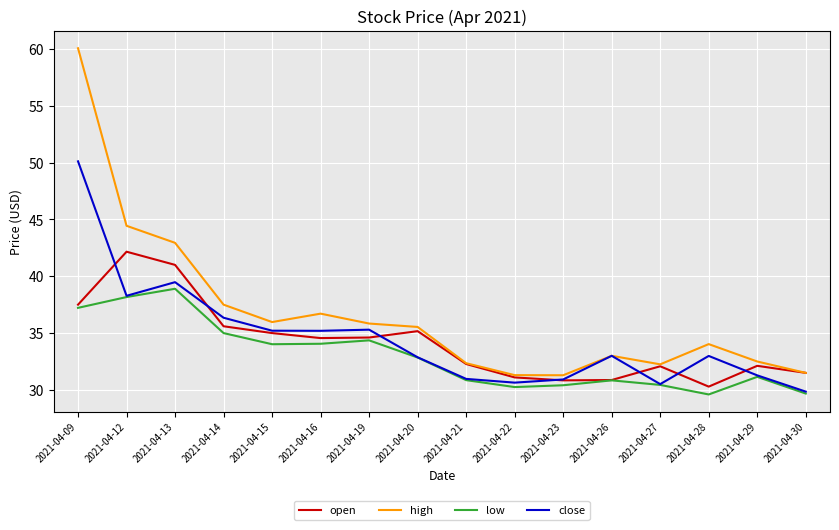

Is the value of low at 2021-04-23 greater than the value of close at 2021-04-09?

No